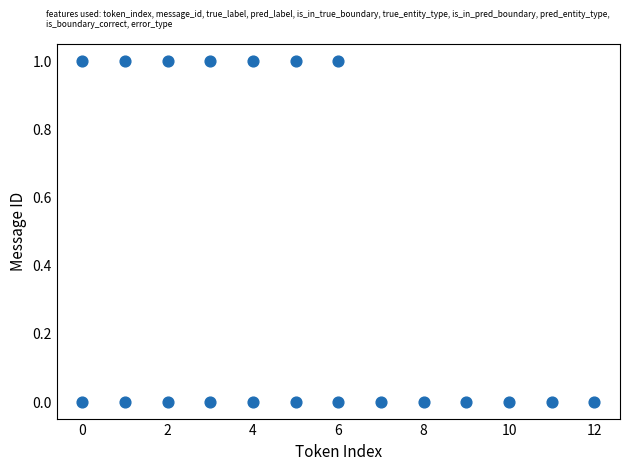

What is the range of X values (max minus min)?

12